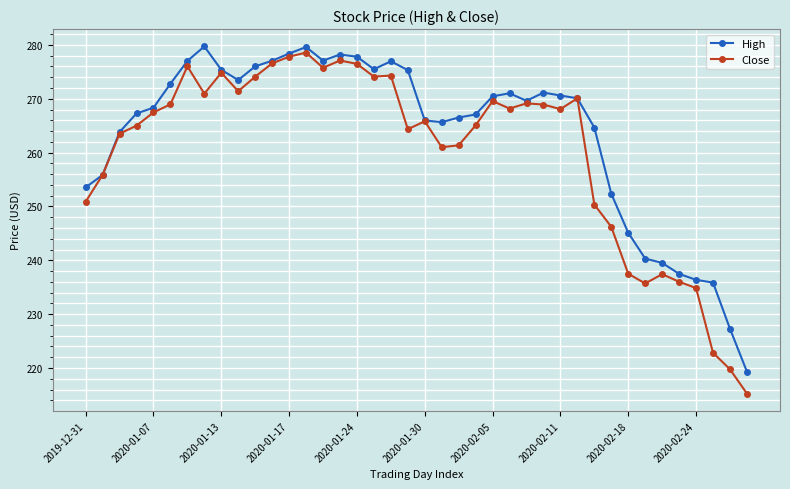

Which series has the largest range (max minus min)?

Close